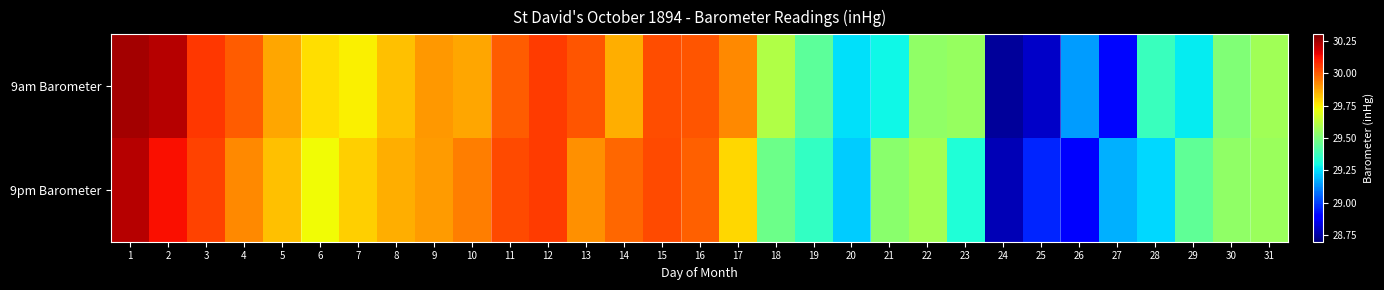

At which category does the chart reach its peak across all series?

1